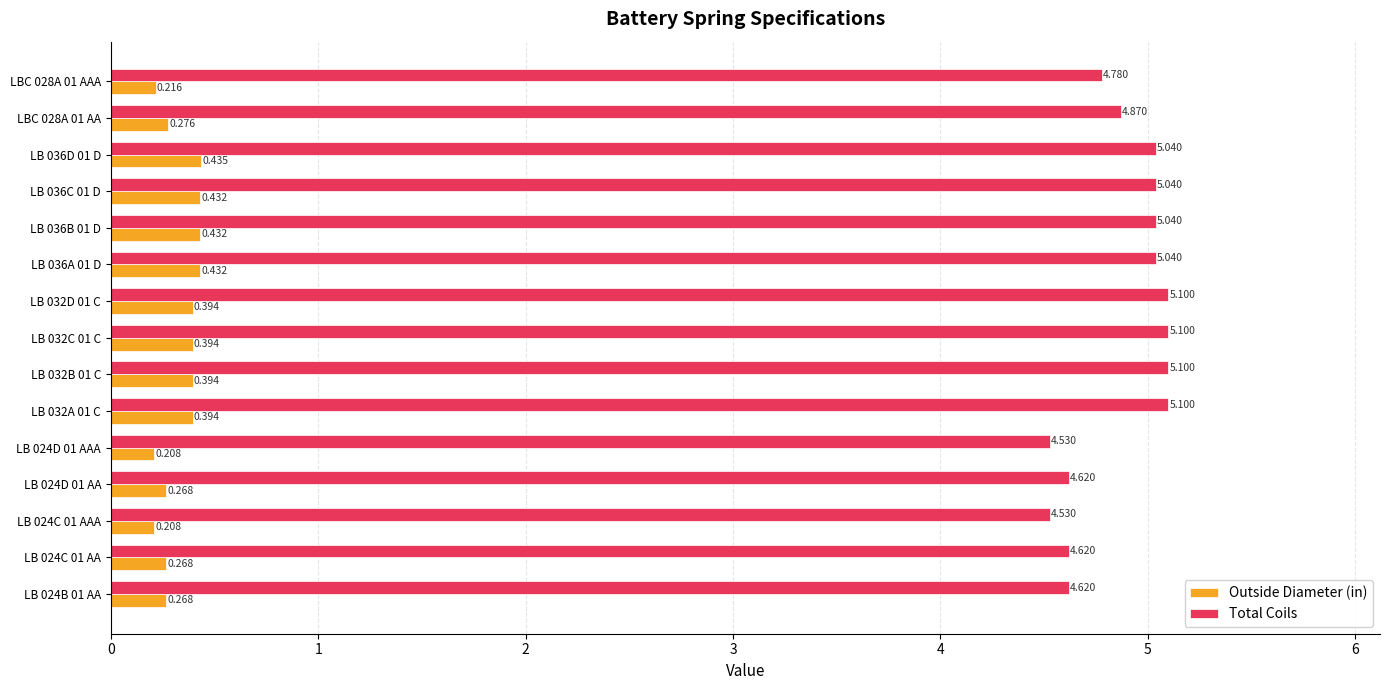

Rank the series at LB 024D 01 AA from lowest to highest value.

Outside Diameter (in), Total Coils